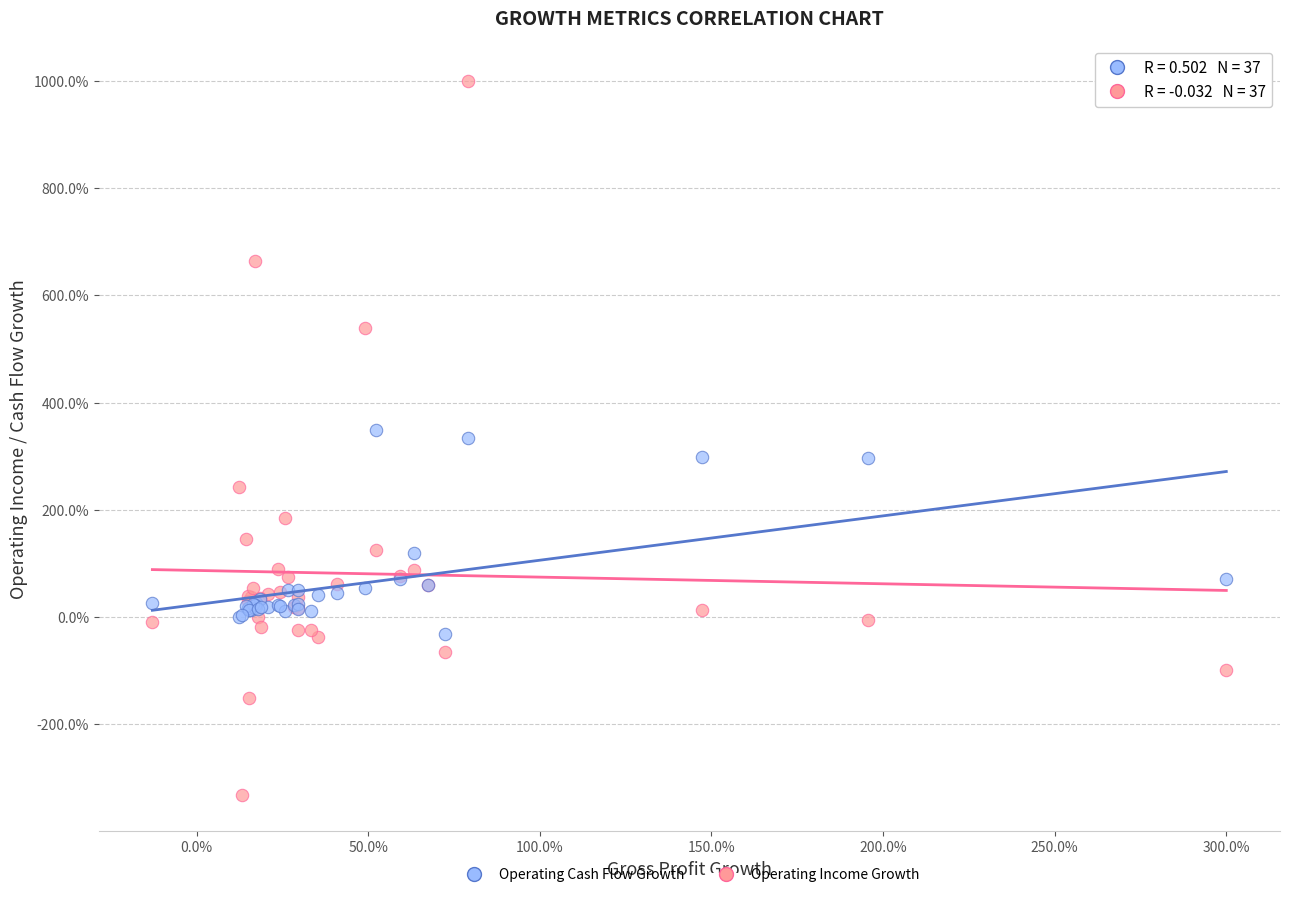

Which series has the widest spread of Y values?

Operating Income Growth